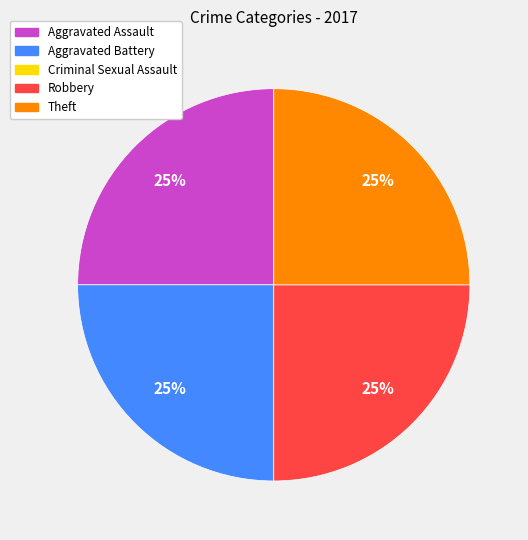

To the nearest percent, what is the average slice percentage?

25%